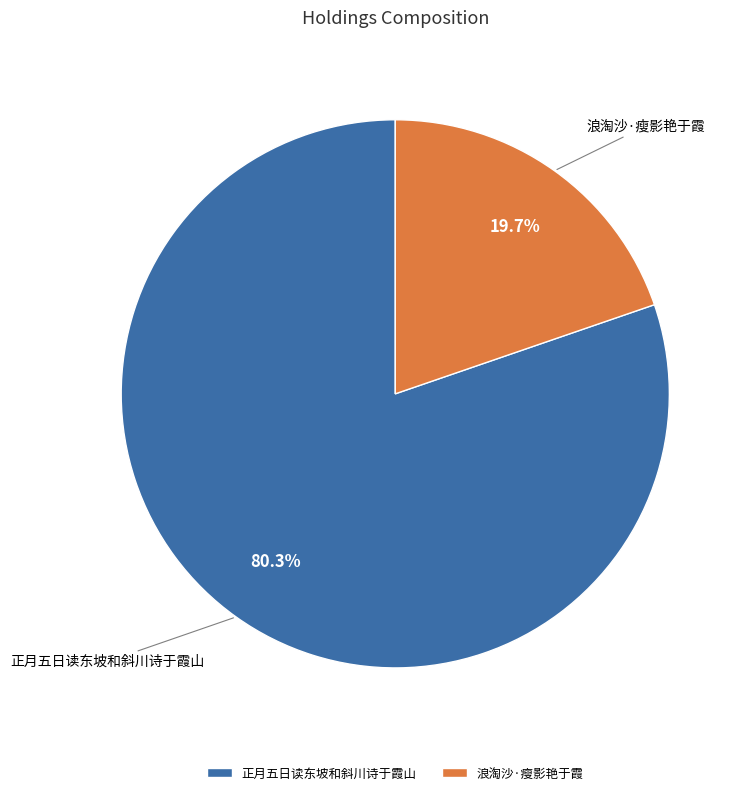

To the nearest percent, what is the combined percentage of 浪淘沙·瘦影艳于霞 and 正月五日读东坡和斜川诗于霞山?

100%